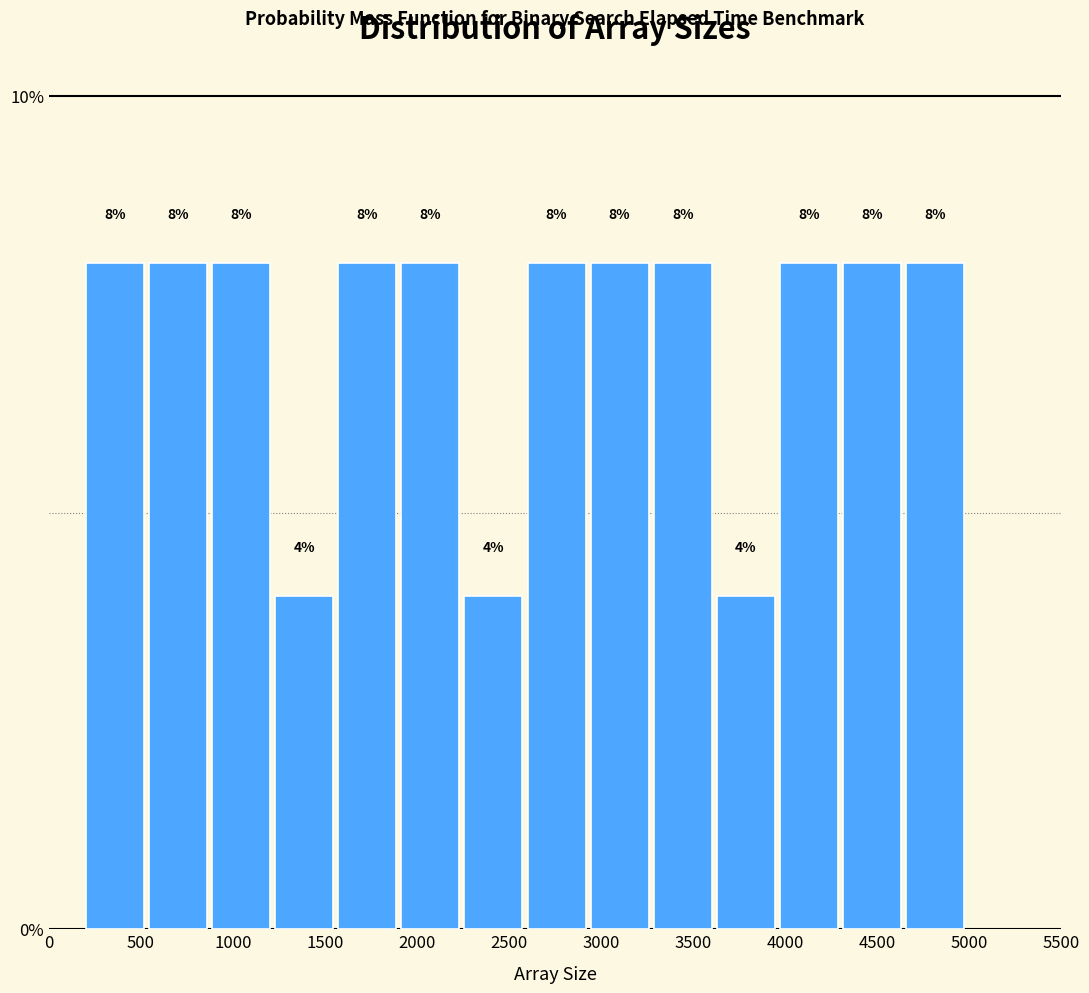

Reading left to right, list every bar in this chart as the range it spans on the x-axis followed by its height. The bar edges are not printed on the chart, so give them approximately, as read against the axis.

200 to 550: 8
550 to 900: 8
900 to 1250: 8
1250 to 1550: 4
1550 to 1900: 8
1900 to 2250: 8
2250 to 2600: 4
2600 to 2950: 8
2950 to 3300: 8
3300 to 3650: 8
3650 to 3950: 4
3950 to 4300: 8
4300 to 4650: 8
4650 to 5000: 8